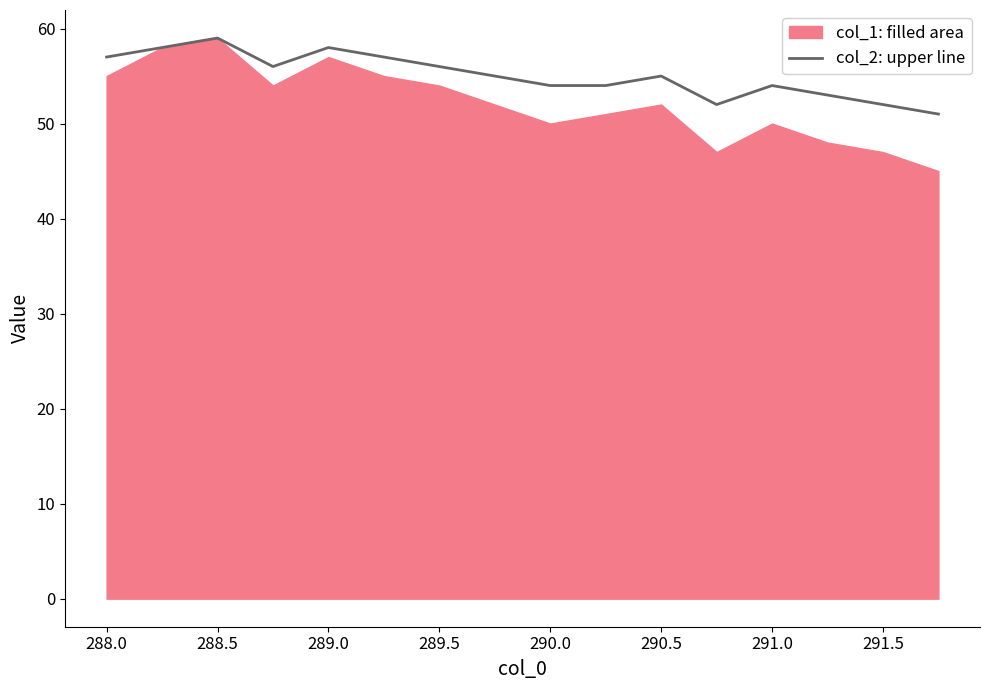

What is the value of the 3rd point from the left?

59